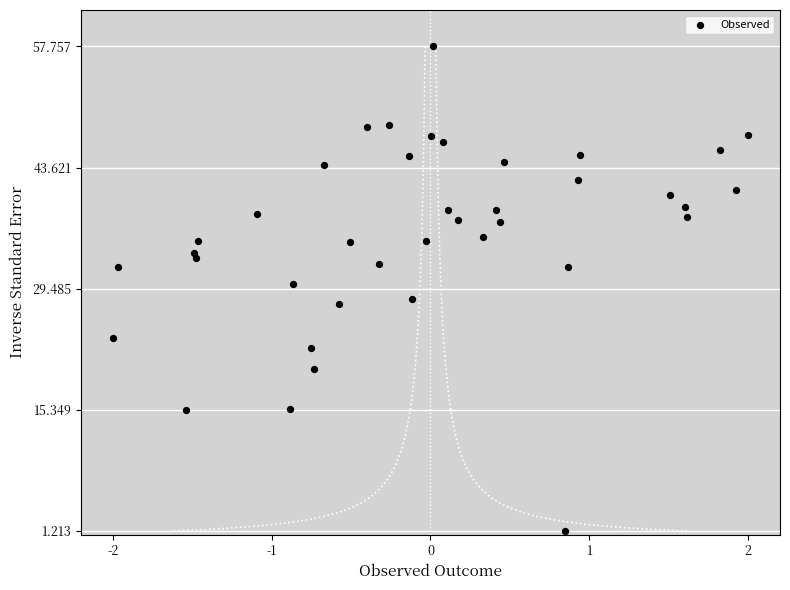

What is the range of Y values (max minus min)?

56.5